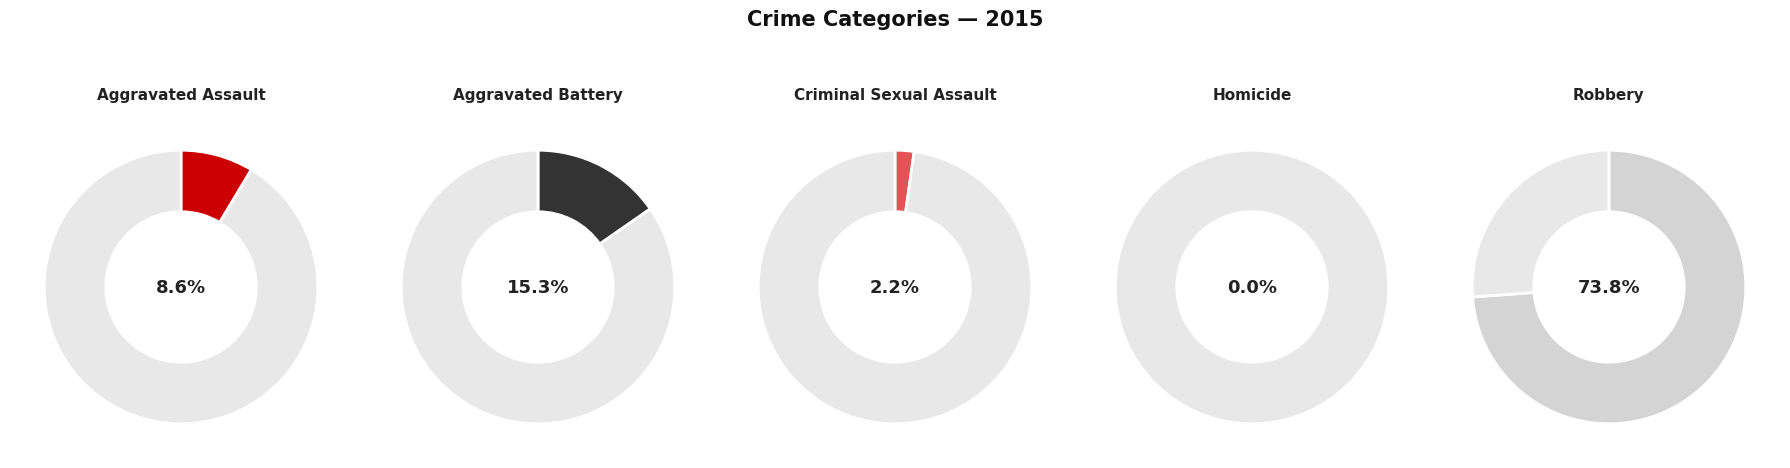

What portion of the pie excludes Aggravated Battery?

84.7%